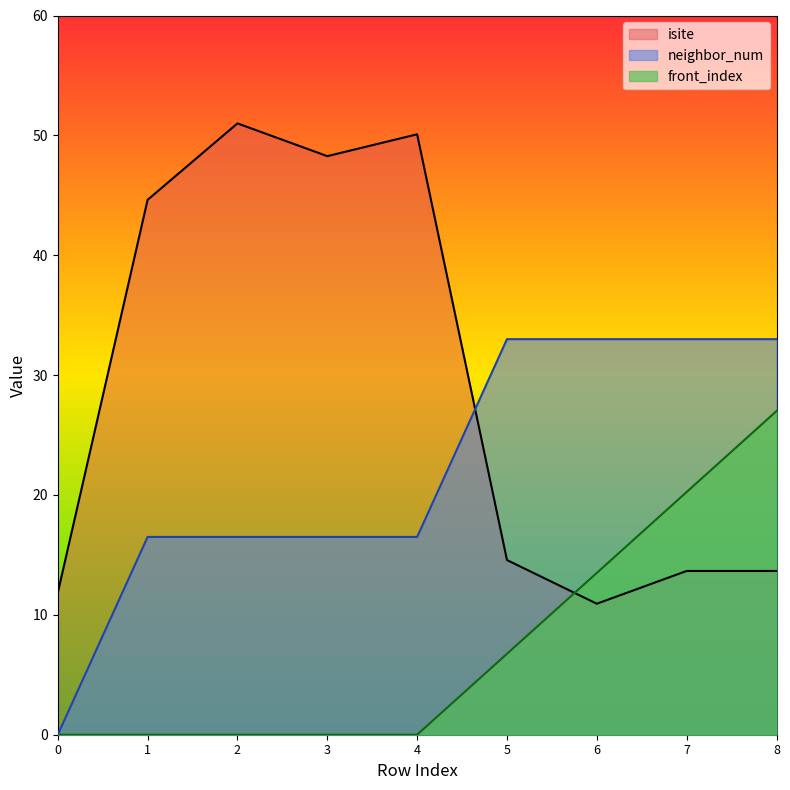

The front_index series shows 13.5 at 6. True or false?

True